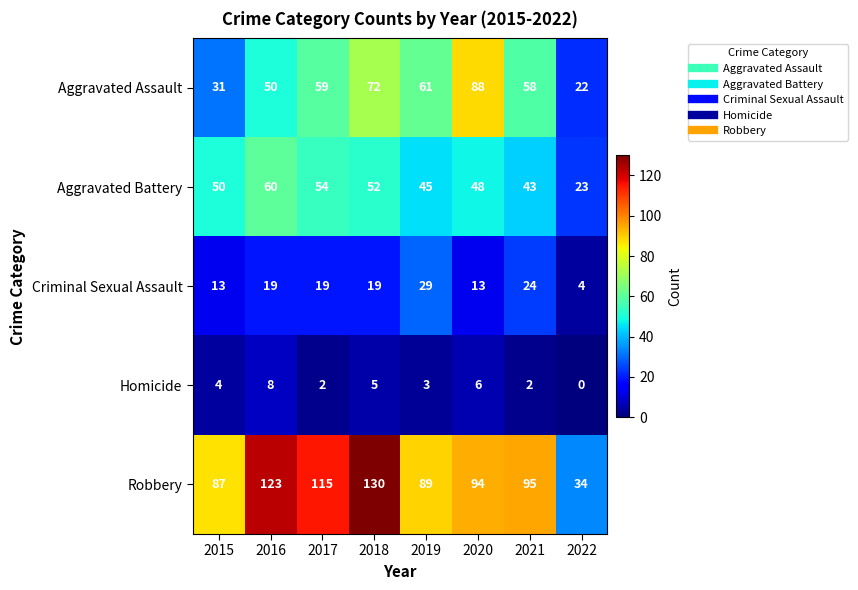

Rank the series by their maximum value, from lowest to highest.

Homicide, Criminal Sexual Assault, Aggravated Battery, Aggravated Assault, Robbery